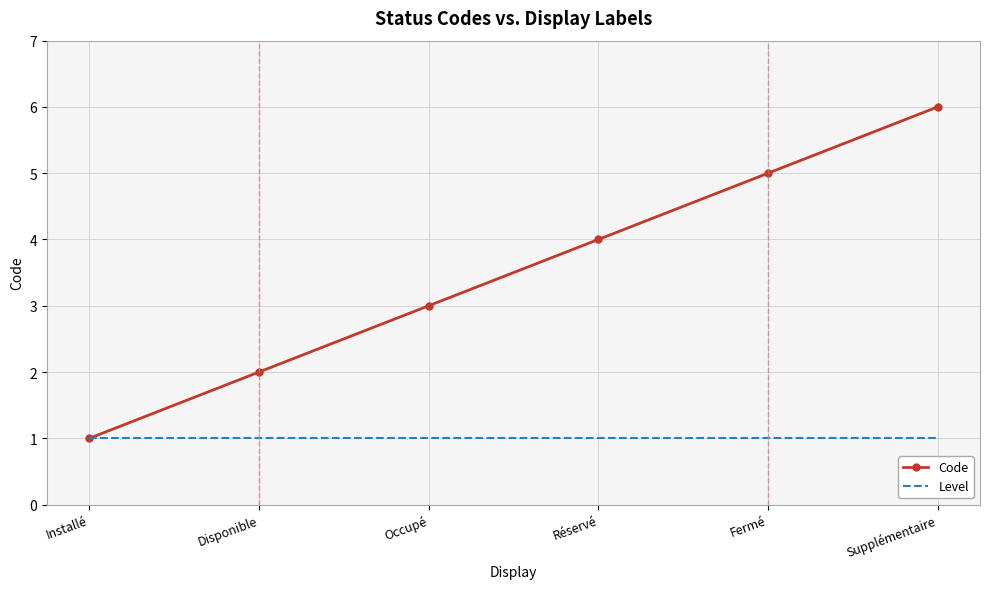

Which series has the largest range (max minus min)?

Code